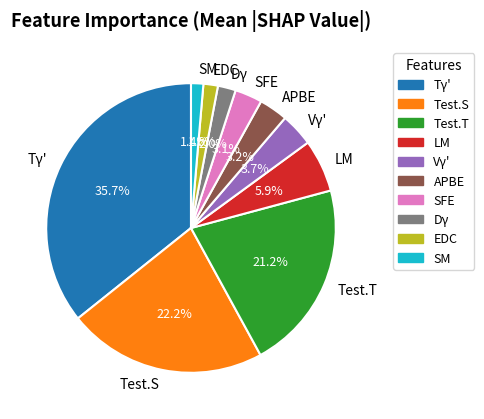

Which category has the biggest portion of the pie?

Tγ'